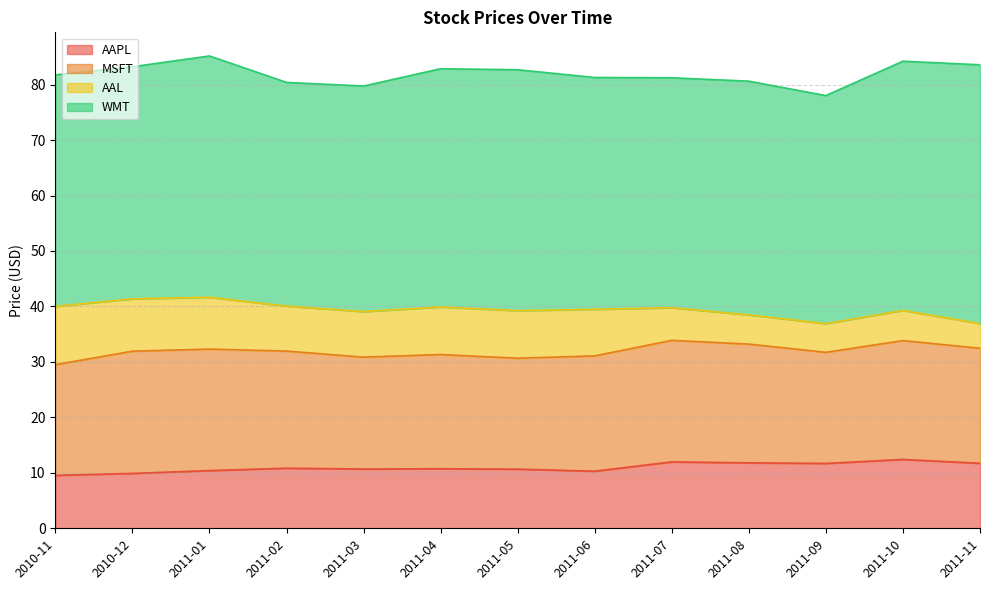

What is the maximum value for WMT?

46.7